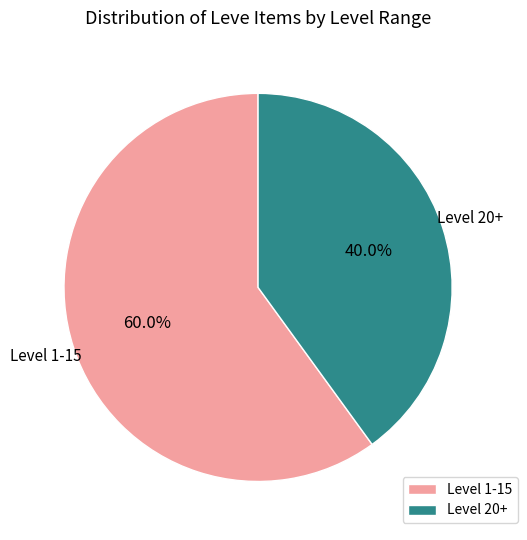

Between Level 20+ and Level 1-15, which is larger?

Level 1-15